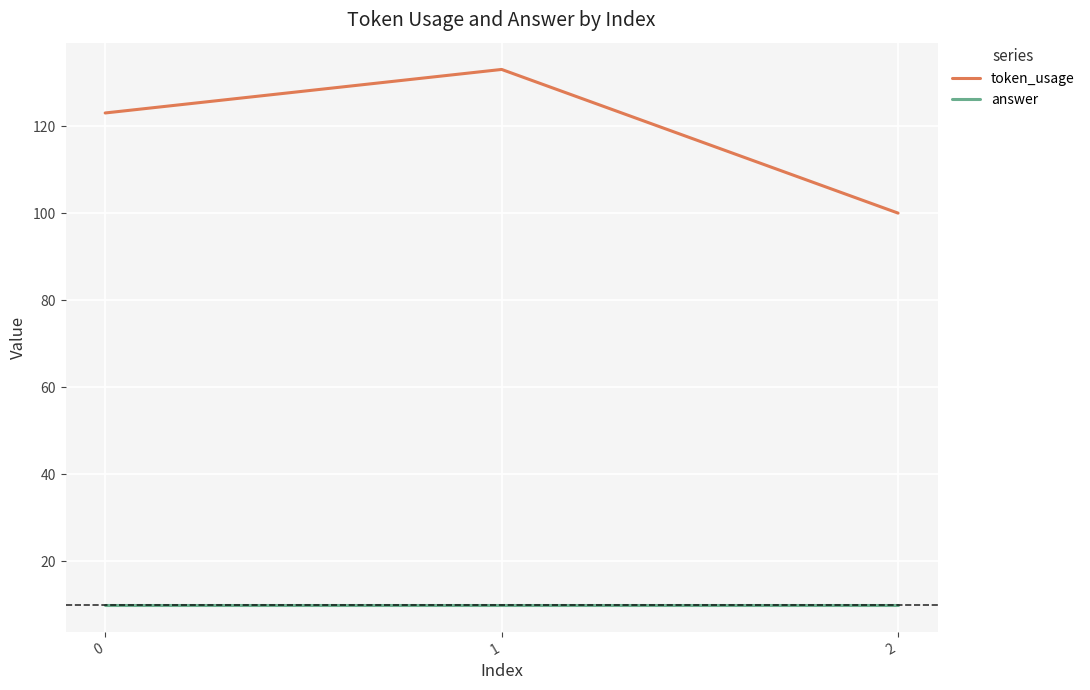

True or false: answer has a value of 10 at 1.

True